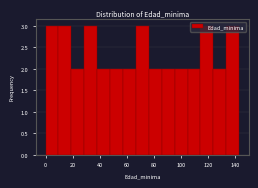

Reading left to right, list every bar in this chart as the range it spans on the x-axis followed by its height. Neither the bar edges nor the heights are printed on the chart, so give them approximately, as read against the axes.

0 to 10: 3
10 to 20: 3
20 to 28: 2
28 to 38: 3
38 to 48: 2
48 to 58: 2
58 to 66: 2
66 to 76: 3
76 to 86: 2
86 to 96: 2
96 to 104: 2
104 to 114: 2
114 to 124: 3
124 to 134: 2
134 to 144: 3